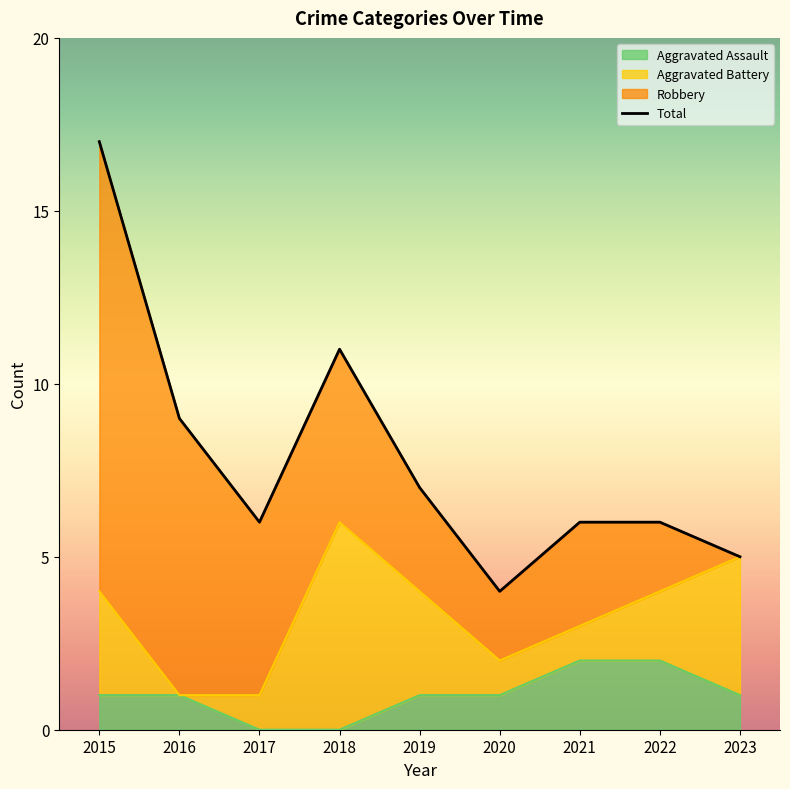

Which has a higher value, 2016 or 2022?

2016